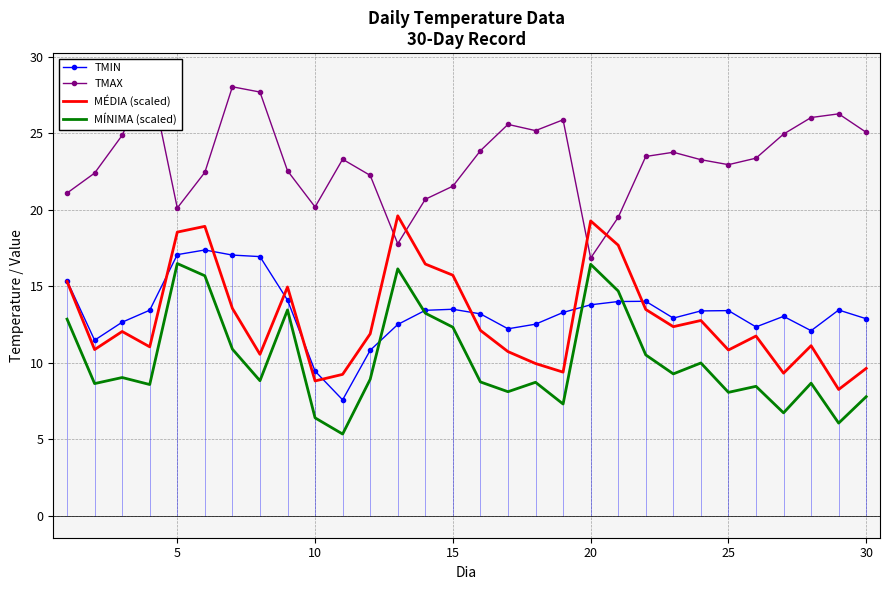

What value does the MÍNIMA (scaled) series have at 20?

16.4